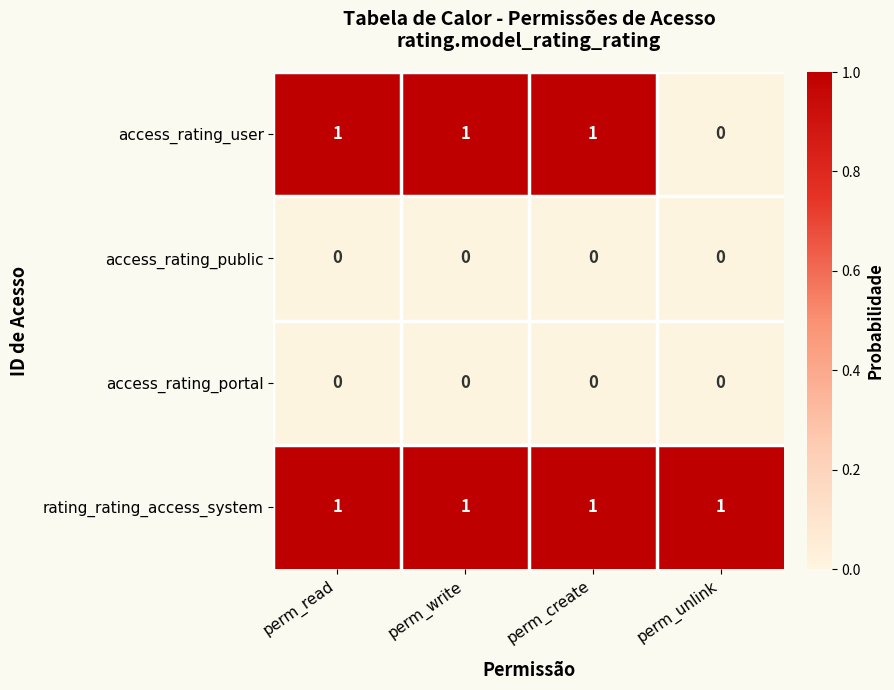

True or false: access_rating_user has a value of 1 at perm_read.

True